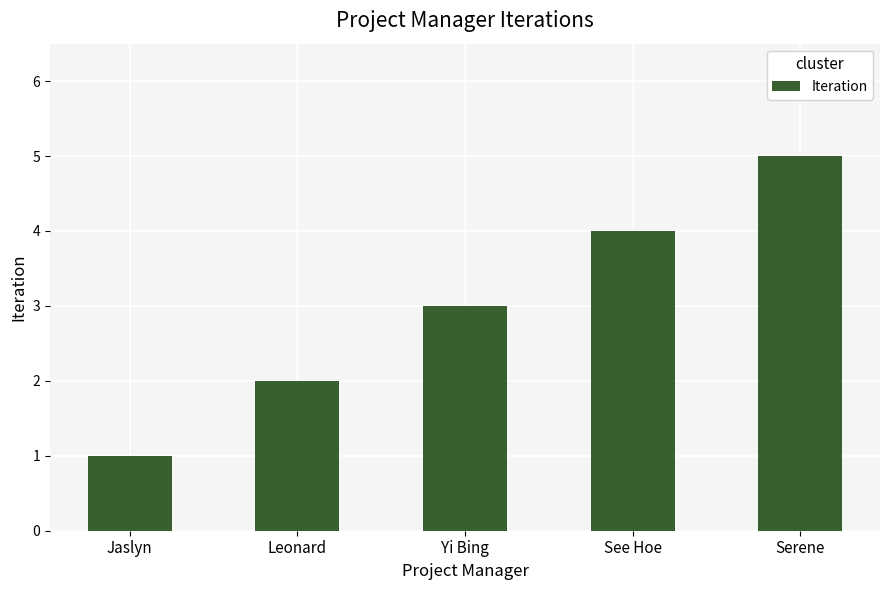

The value at Jaslyn is 2. True or false?

False